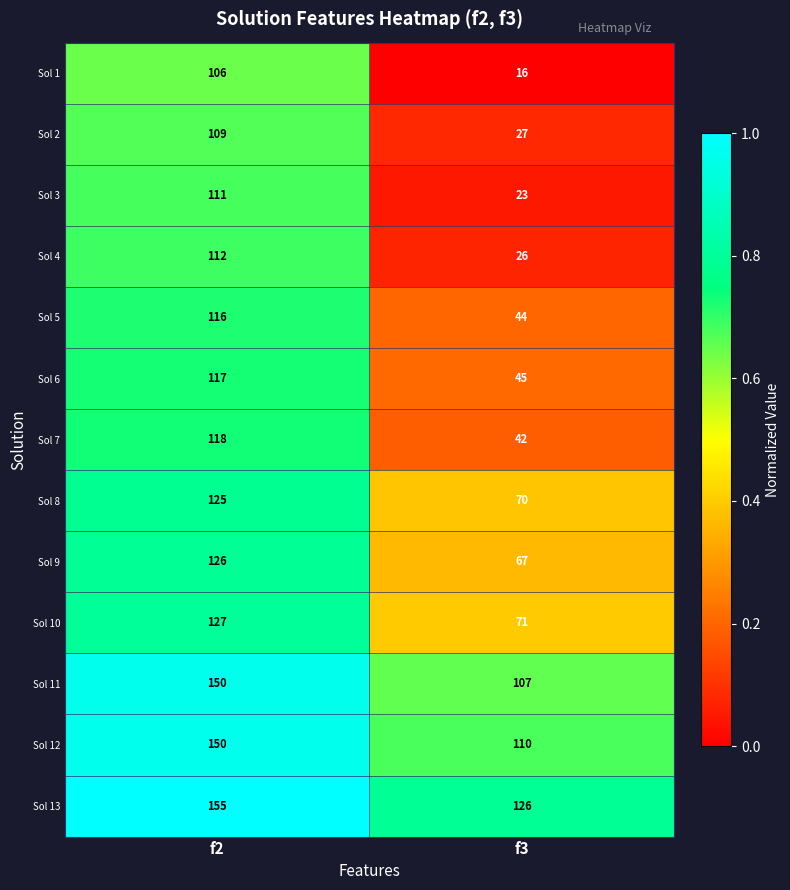

Rank the series at f3 from highest to lowest value.

Sol 13, Sol 12, Sol 11, Sol 10, Sol 8, Sol 9, Sol 6, Sol 5, Sol 7, Sol 2, Sol 4, Sol 3, Sol 1